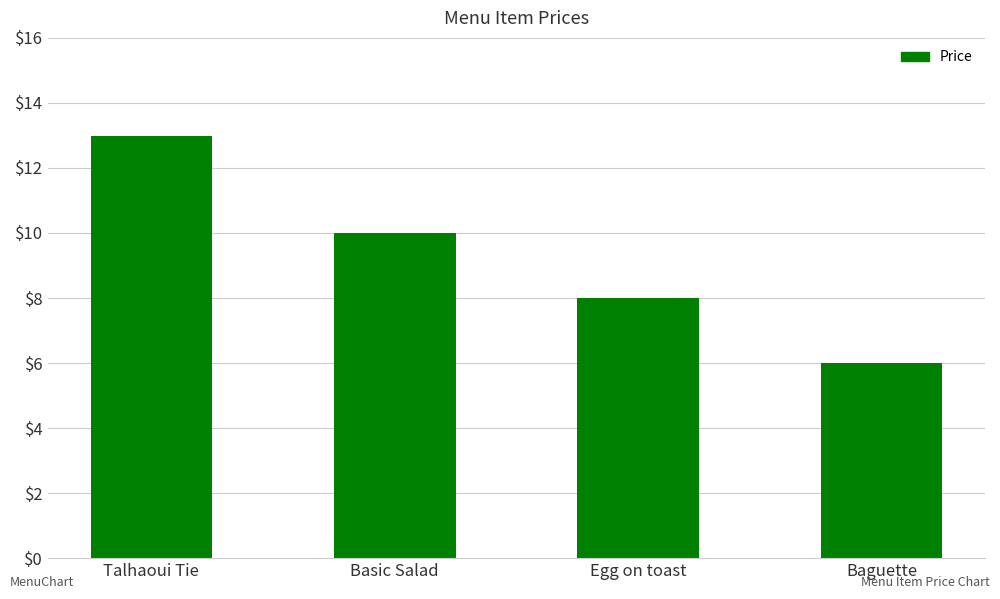

How many values are below 9?

2